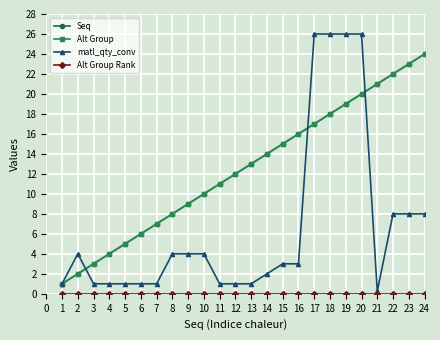

True or false: Alt Group and Alt Group Rank intersect in this chart.

False